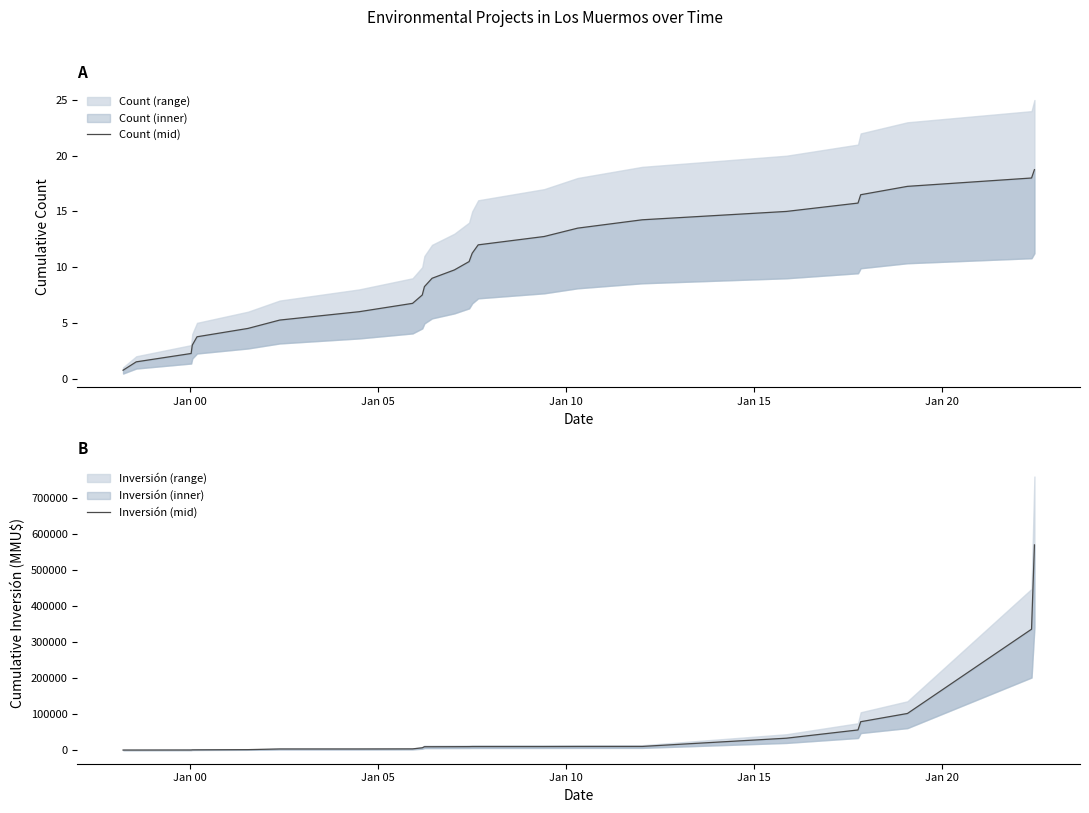

True or false: Count (mid) and Inversión (mid) intersect in this chart.

False